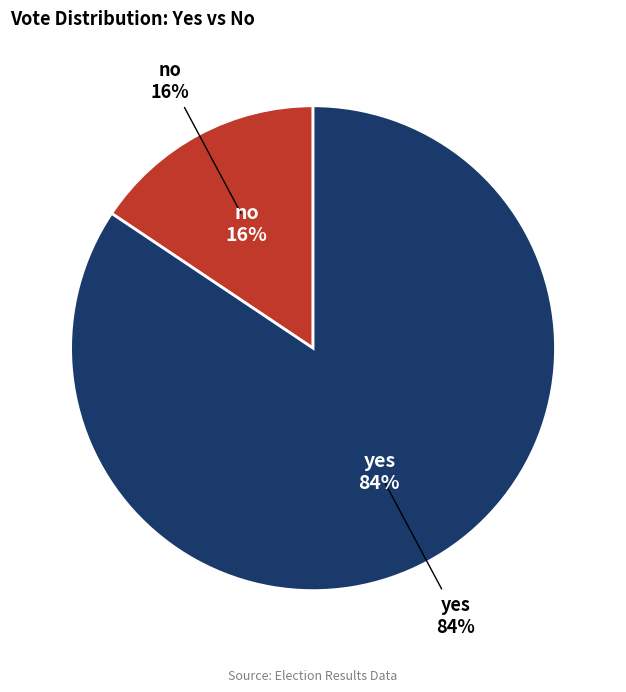

What is the total percentage of yes and no?

100.0%